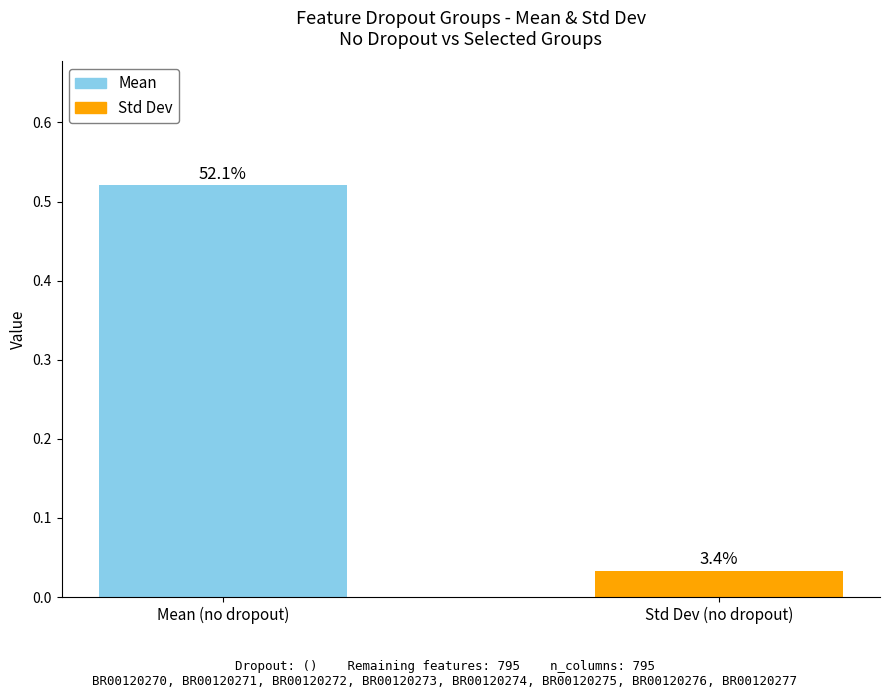

How many bars are there in total?

2